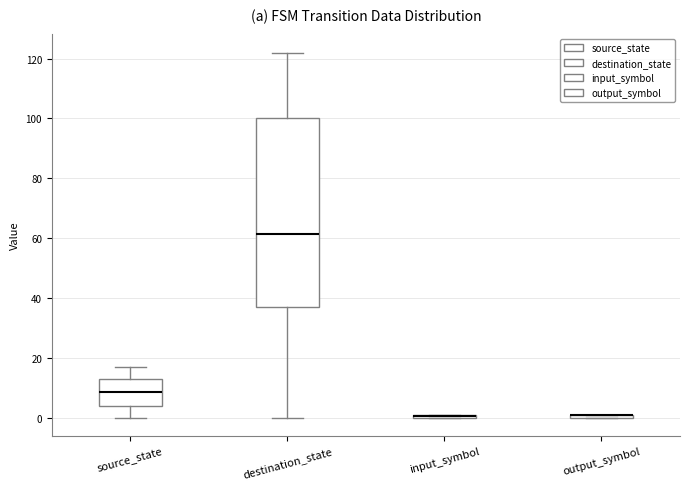

Where does the lower whisker of the box for source_state end on the y-axis? The values are not printed on the chart, so give them approximately, as read against the axis.

0